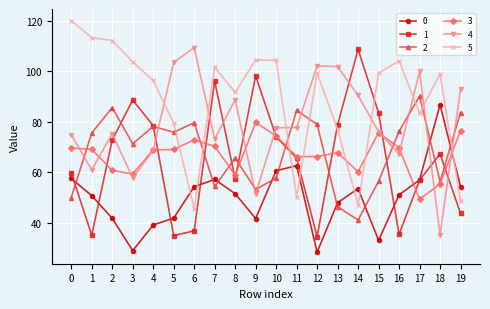

What is the difference between the highest and lowest values at 14?

67.6